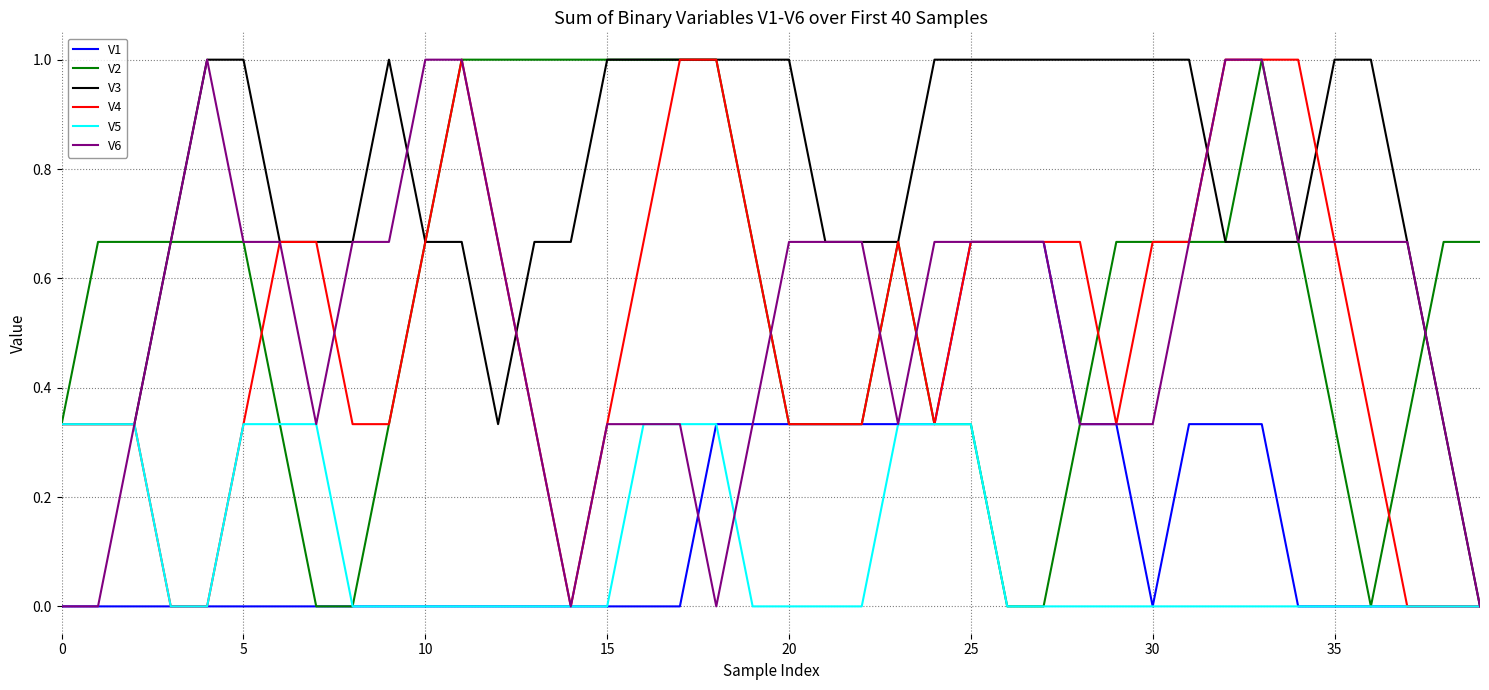

What is the maximum value shown in the chart?

1.0